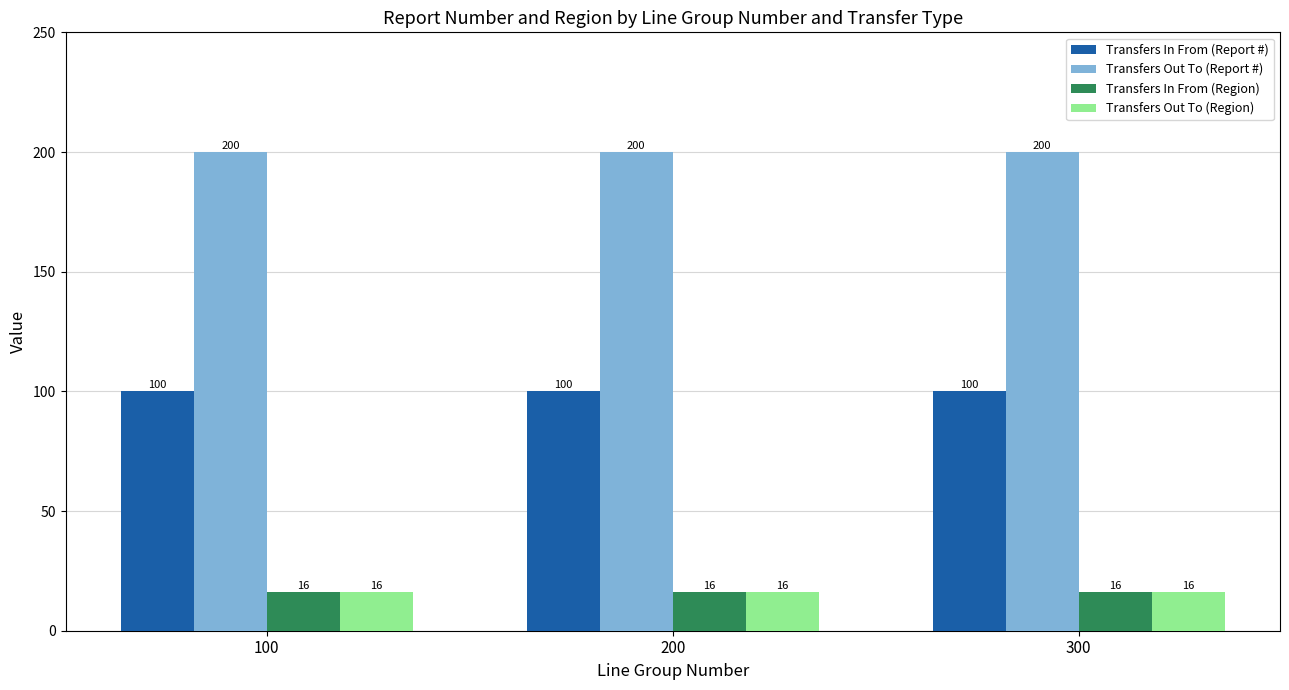

What is the spread (max minus min) of values at 100?

184